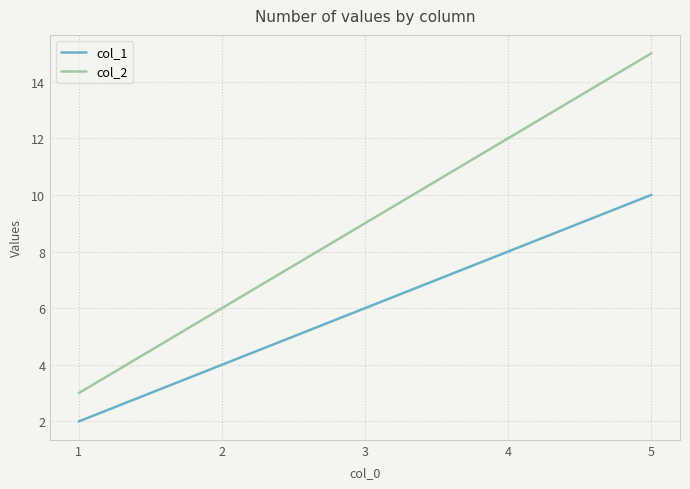

What is the difference between the col_1 values at 5 and 2?

6